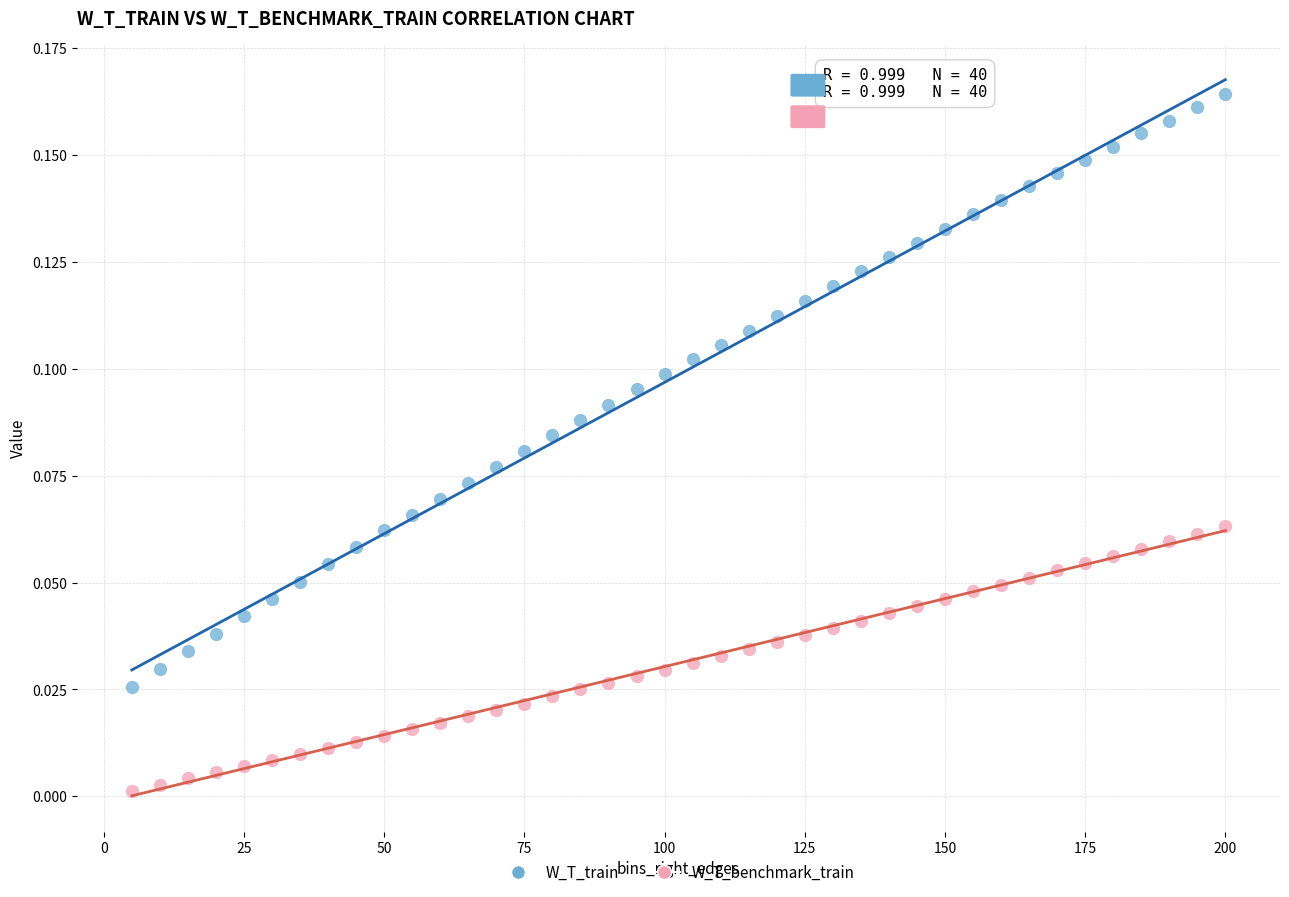

Which series reaches the maximum Y coordinate?

W_T_train